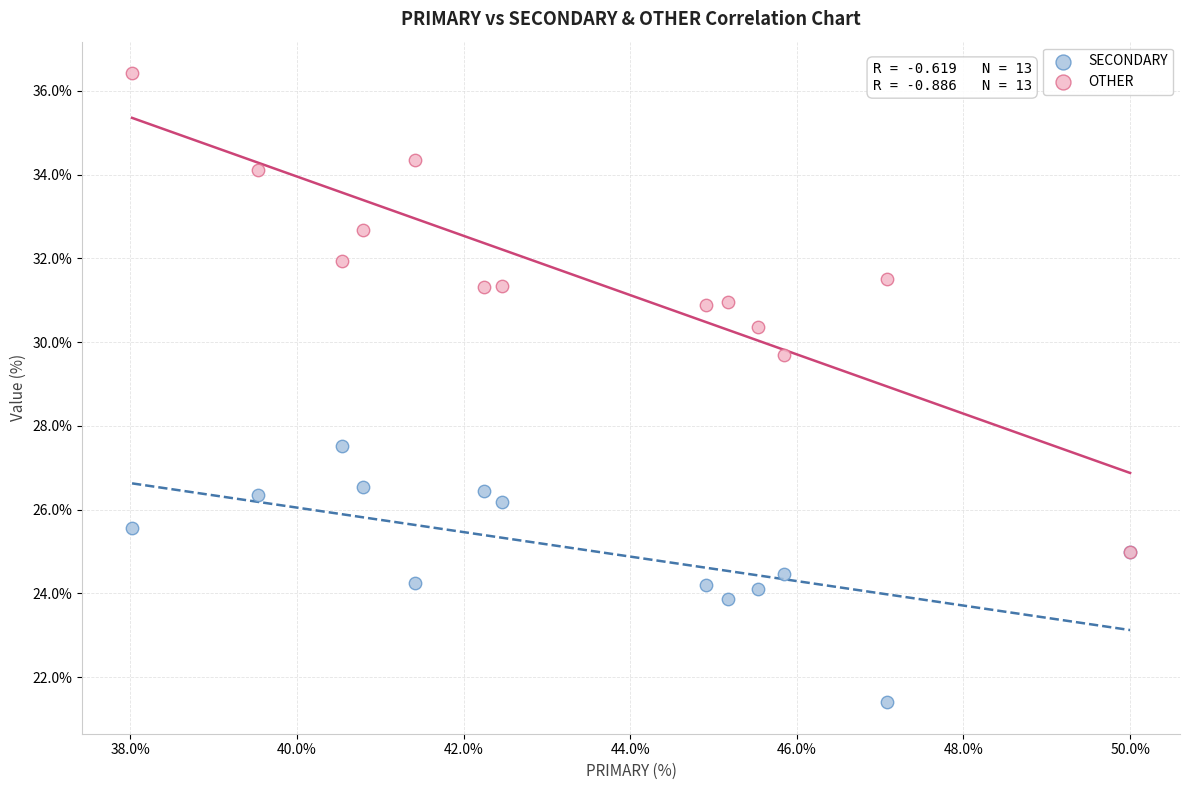

What are all the series names shown in the legend?

SECONDARY, OTHER